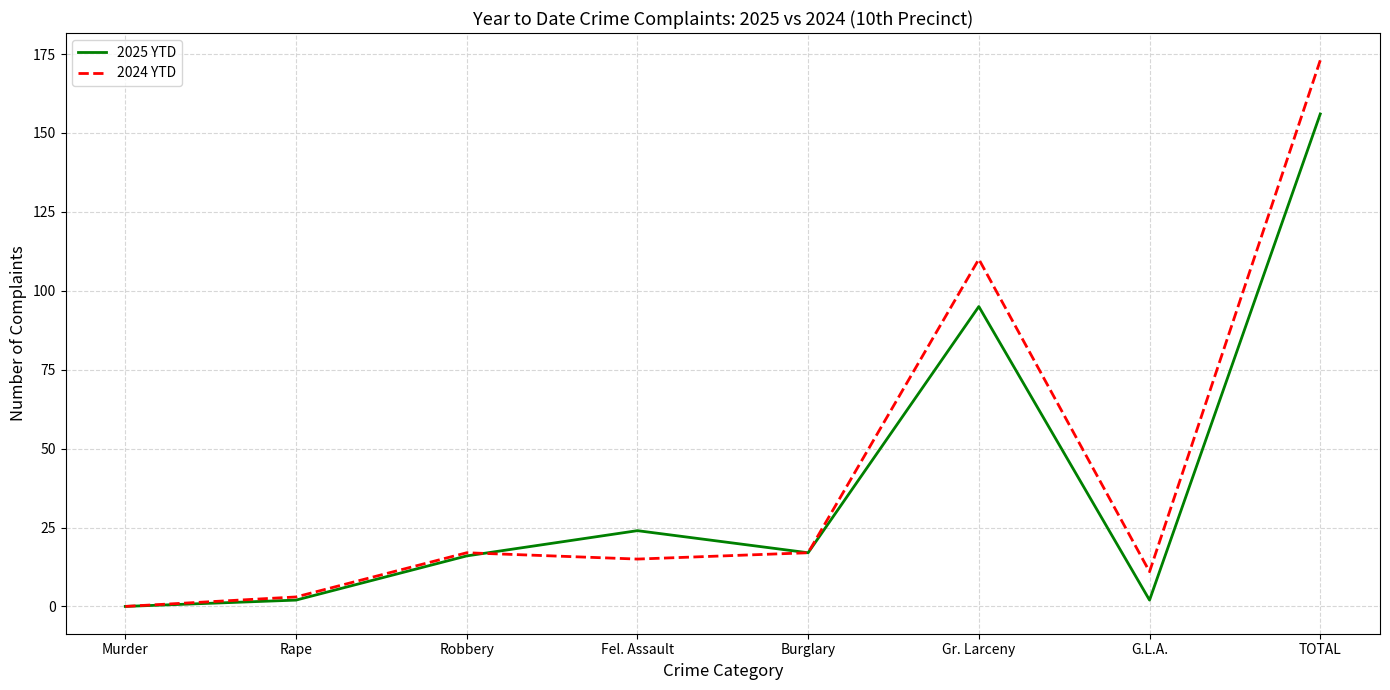

What is the total value across all series at Burglary?

34